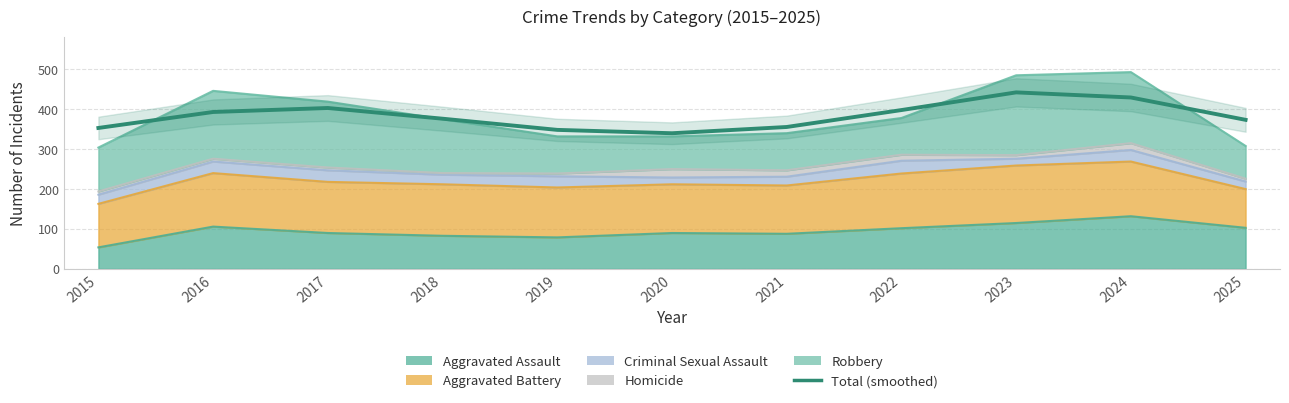

Which has a higher value, 2018 or 2024?

2024